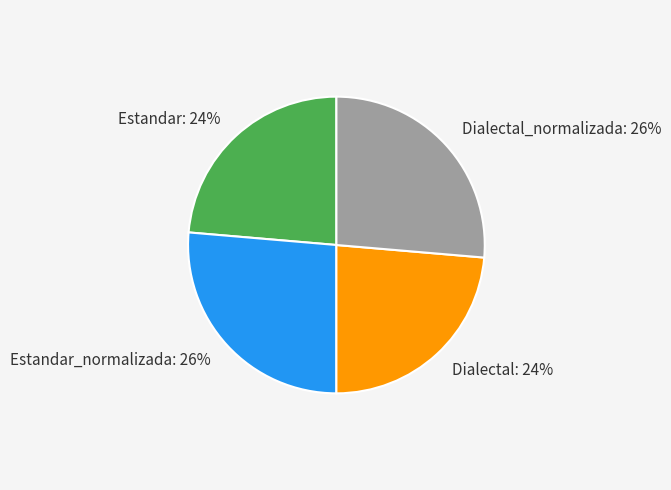

Between Estandar and Estandar_normalizada, which is larger?

Estandar_normalizada